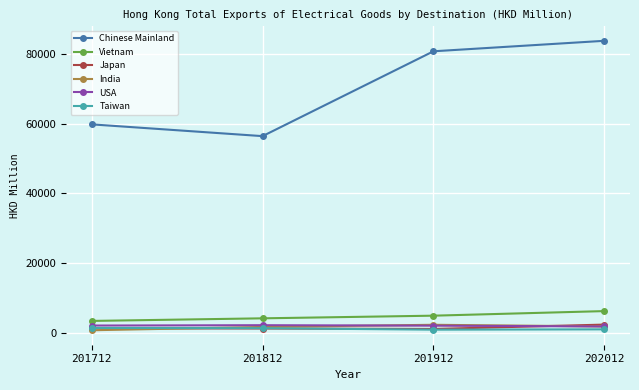

How many data points does each series have?

4